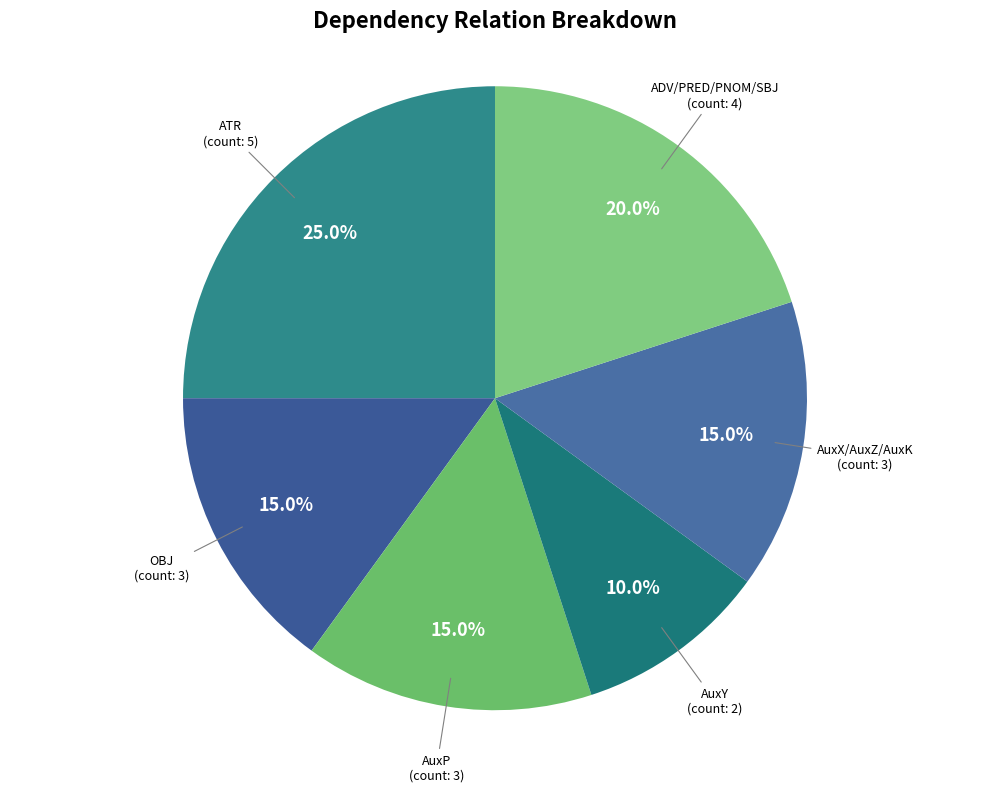

Count the number of slices in the pie.

6